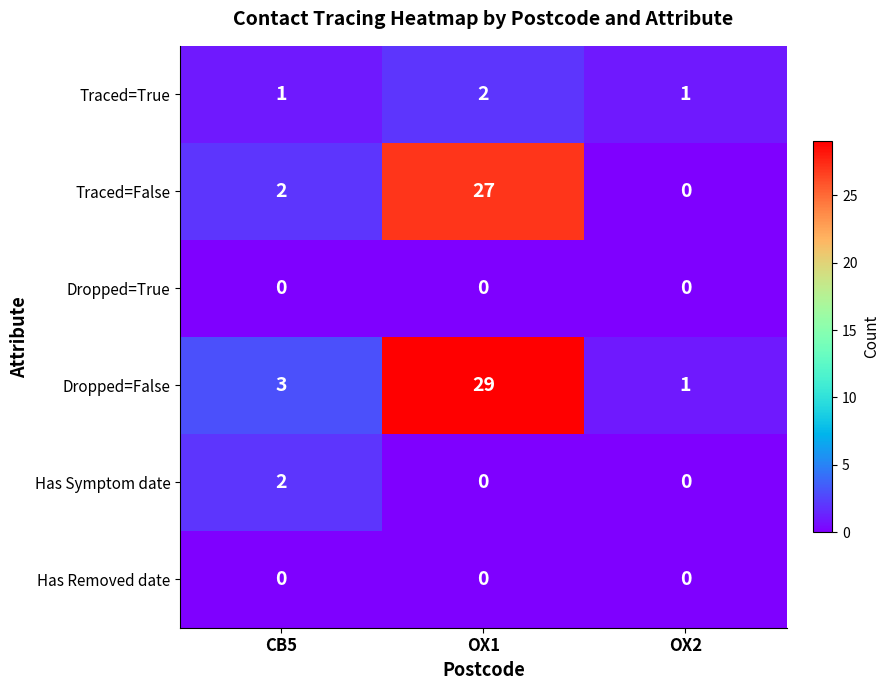

What is the sum of the Traced=False values at OX1 and CB5?

29